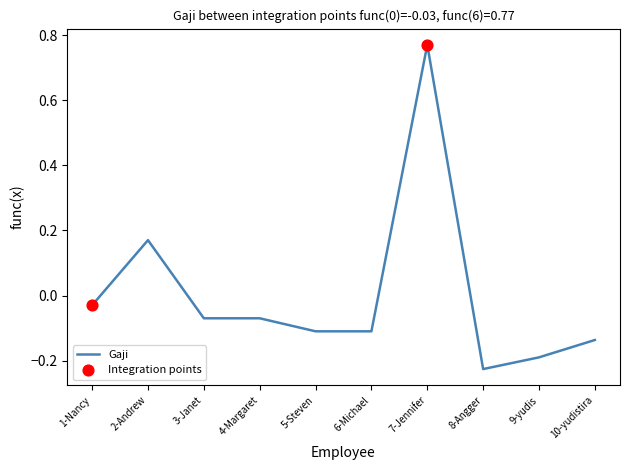

Between 8-Angger and 4-Margaret, which is larger?

4-Margaret